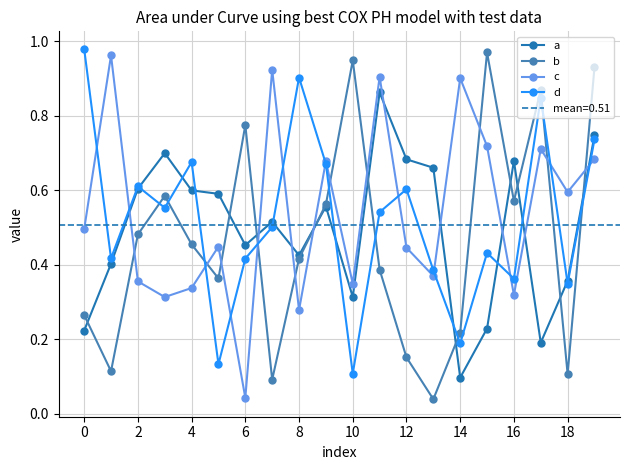

Rank the series by their maximum value, from lowest to highest.

a, c, b, d